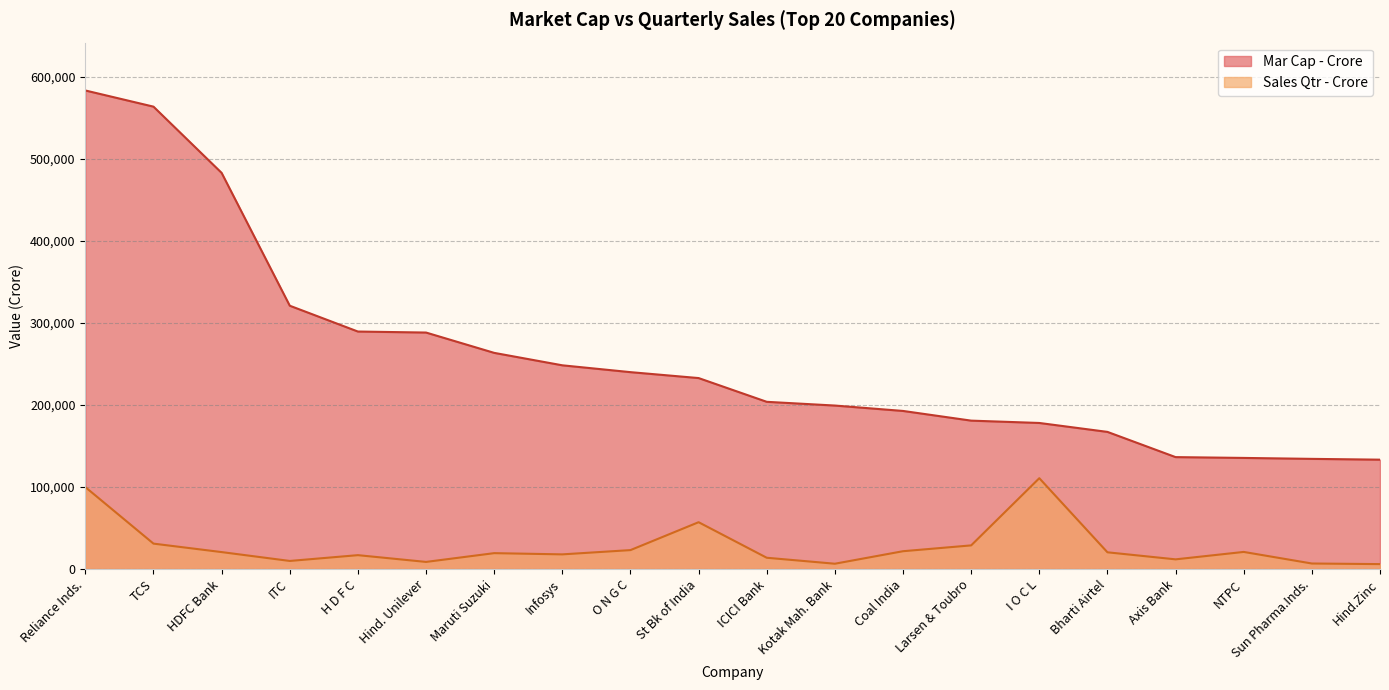

What are all the series names shown in the legend?

Mar Cap - Crore, Sales Qtr - Crore